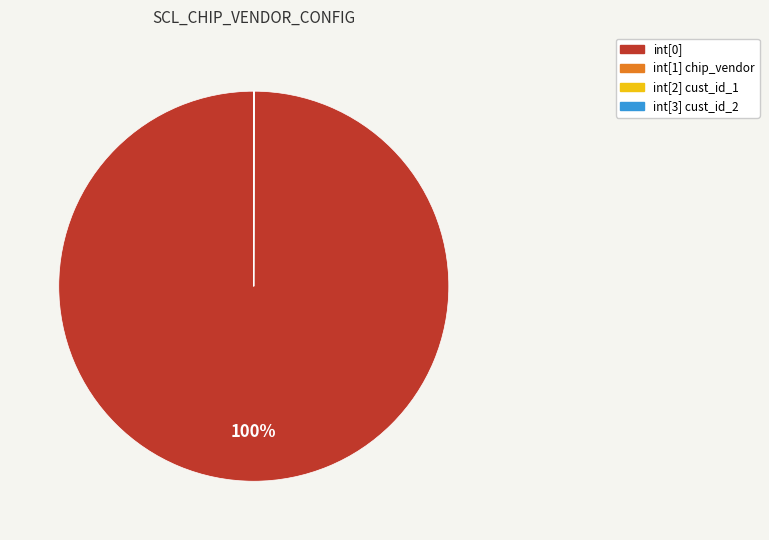

To the nearest percent, what is the difference between the largest and smallest slice percentages?

100%